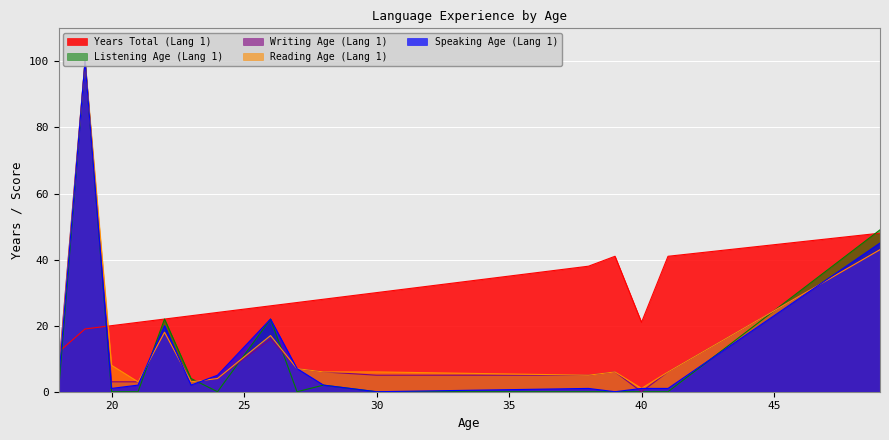

How many data points in yearstotal_age_1 are less than 26?

8